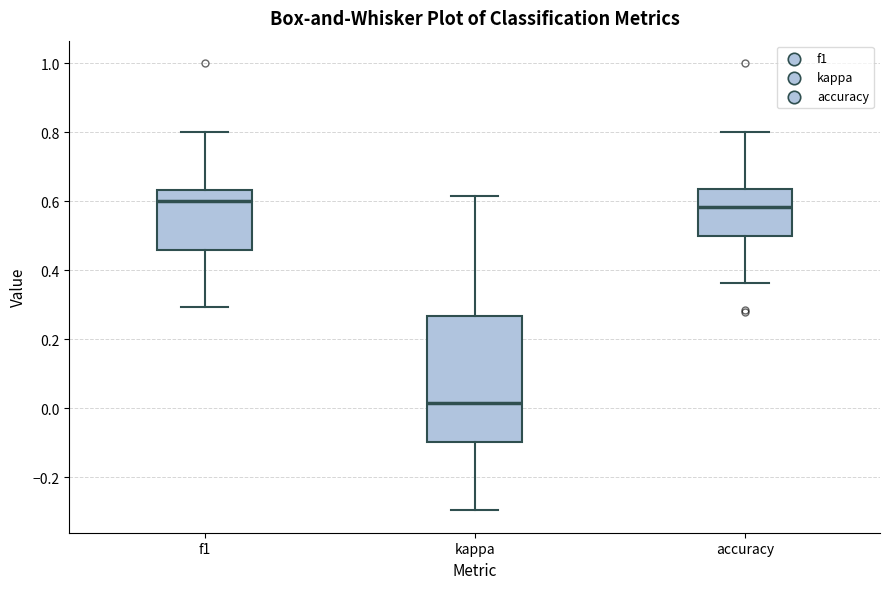

Reading left to right, transcribe this box plot: for each box, give where its median line is, the range the box spans, and where its two whiskers end, as read against the y-axis. The values are not printed on the chart, so give them approximately, as read against the axis.

f1: median 0.60, box 0.46 to 0.64, whiskers 0.30 to 0.80
kappa: median 0.02, box -0.10 to 0.26, whiskers -0.30 to 0.62
accuracy: median 0.58, box 0.50 to 0.64, whiskers 0.36 to 0.80